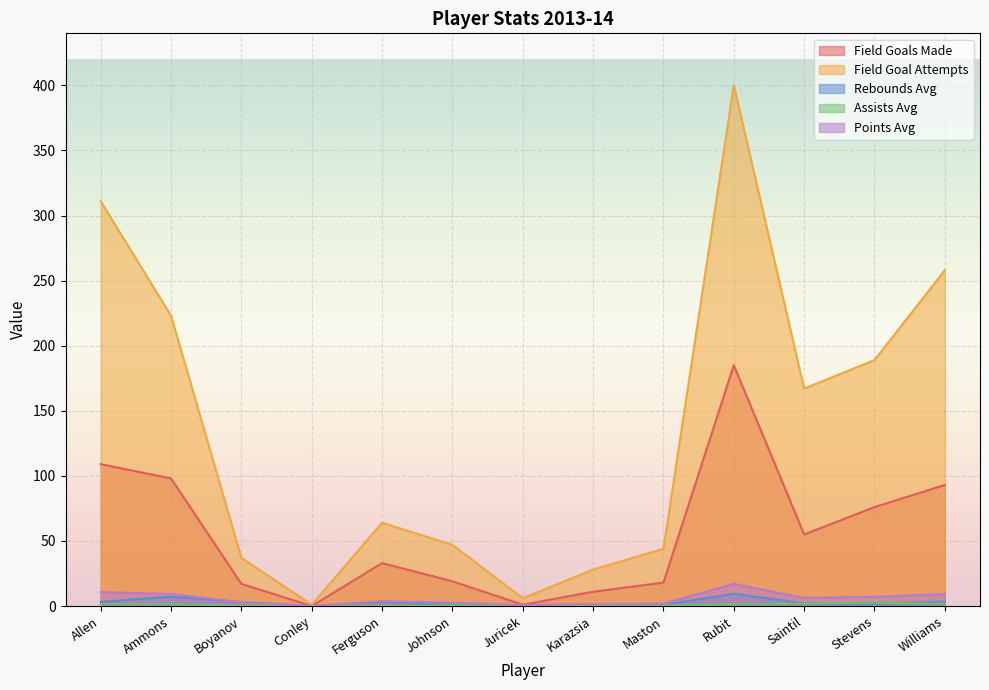

Reading left to right, extract all data points from this chart.

field_goals_made: Allen=109.0	Ammons=98.0	Boyanov=17.0	Conley=0.0	Ferguson=33.0	Johnson=19.0	Juricek=1.0	Karazsia=11.0	Maston=18.0	Rubit=185.0	Saintil=55.0	Stevens=76.0	Williams=93.0
field_goal_attempts: Allen=311.0	Ammons=223.0	Boyanov=37.0	Conley=1.0	Ferguson=64.0	Johnson=47.0	Juricek=6.0	Karazsia=28.0	Maston=44.0	Rubit=400.0	Saintil=167.0	Stevens=189.0	Williams=258.0
rebounds_average: Allen=3.2	Ammons=7.2	Boyanov=3.1	Conley=0.0	Ferguson=3.1	Johnson=1.2	Juricek=0.7	Karazsia=1.1	Maston=0.9	Rubit=9.4	Saintil=2.0	Stevens=1.9	Williams=3.4
assists_average: Allen=1.3	Ammons=1.4	Boyanov=0.3	Conley=0.2	Ferguson=0.1	Johnson=0.5	Juricek=0.0	Karazsia=0.0	Maston=0.3	Rubit=1.4	Saintil=1.8	Stevens=2.8	Williams=1.6
points_average: Allen=10.7	Ammons=9.3	Boyanov=2.8	Conley=0.0	Ferguson=3.7	Johnson=2.5	Juricek=0.7	Karazsia=1.5	Maston=1.8	Rubit=17.0	Saintil=6.3	Stevens=7.2	Williams=9.1